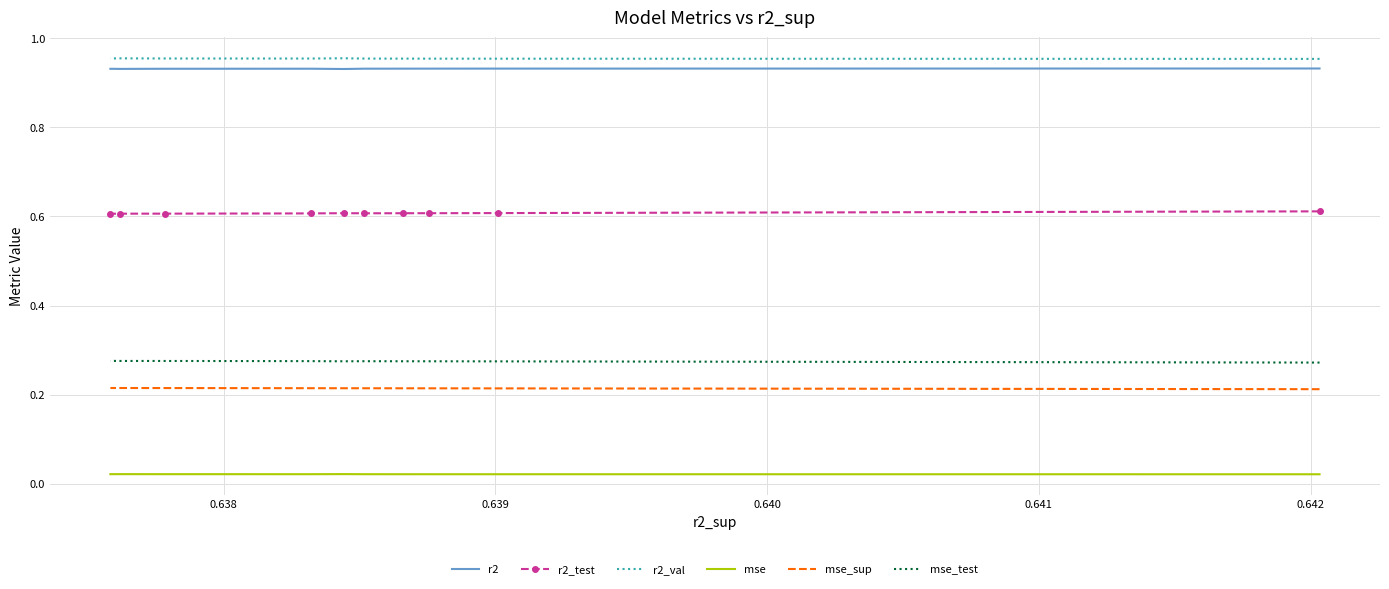

True or false: mse_sup and mse_test intersect in this chart.

False